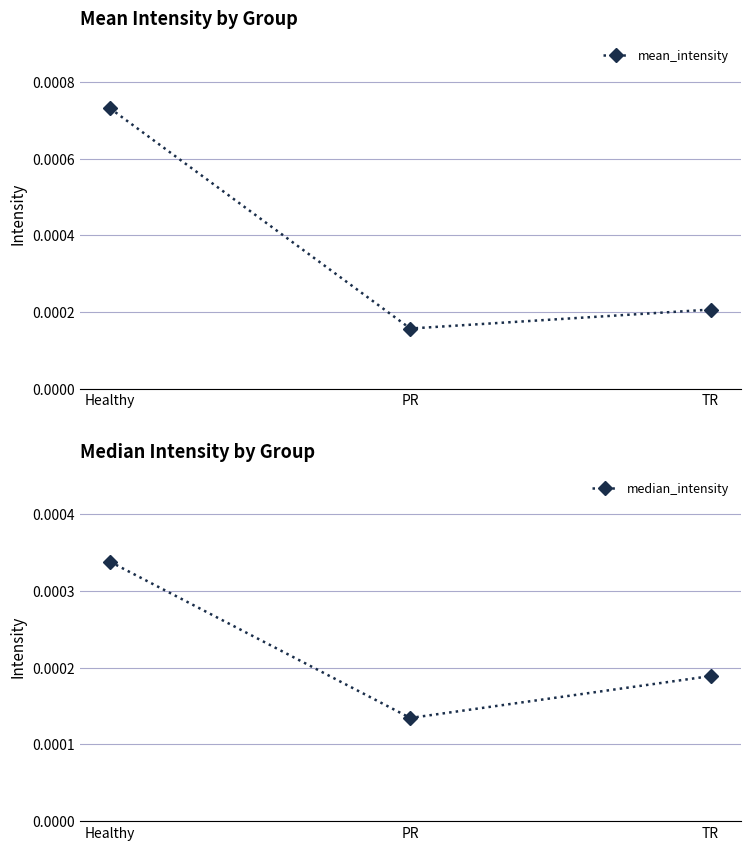

Between PR and Healthy, which is larger?

Healthy